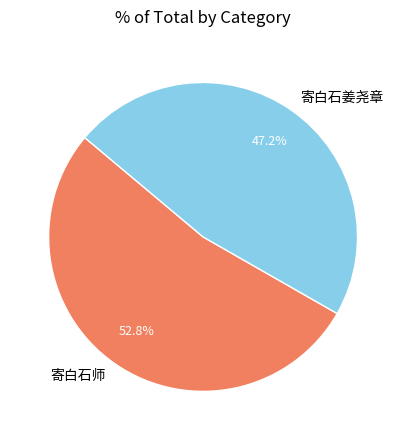

What percentage is NOT represented by 寄白石师?

47.2%